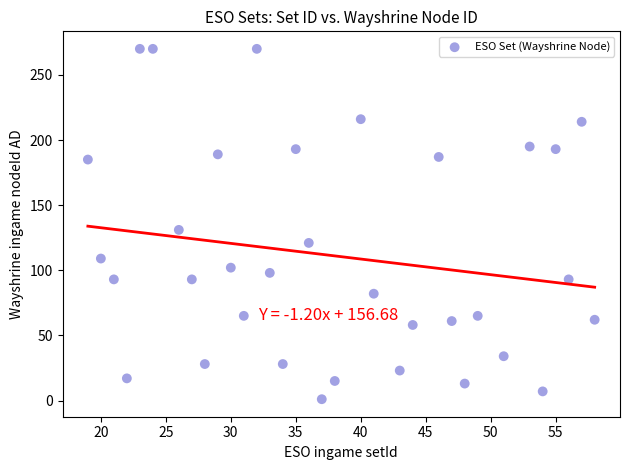

What is the range of Y values (max minus min)?

269